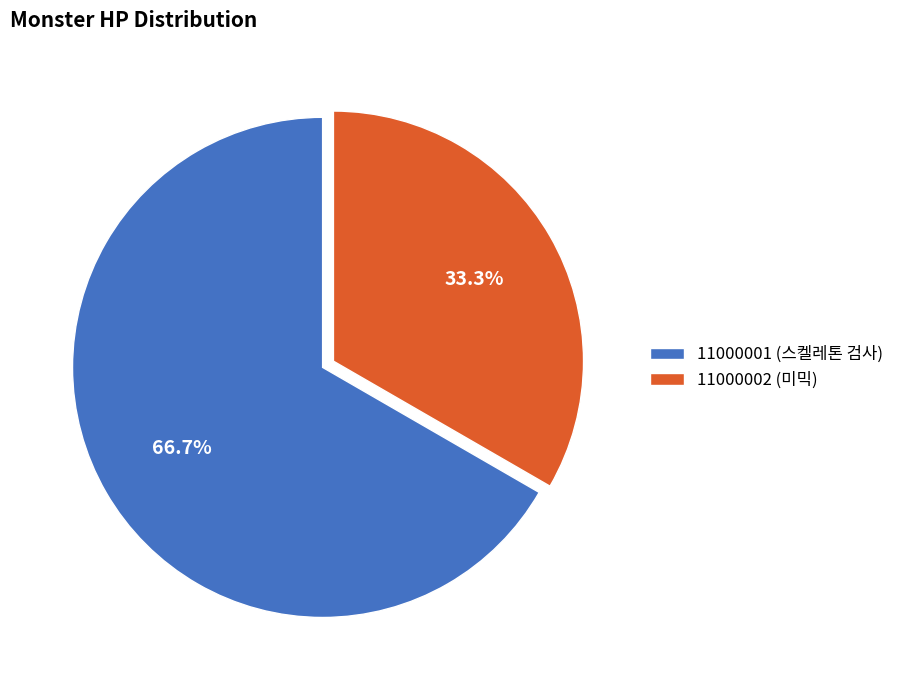

Which has a higher value, 11000001 (스켈레톤 검사) or 11000002 (미믹)?

11000001 (스켈레톤 검사)